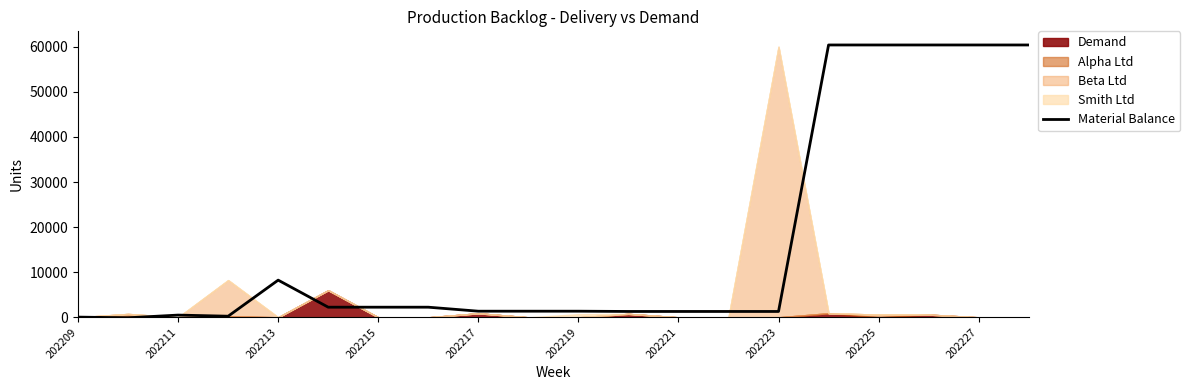

True or false: Material Balance has a value of 2245 at 202215.

True